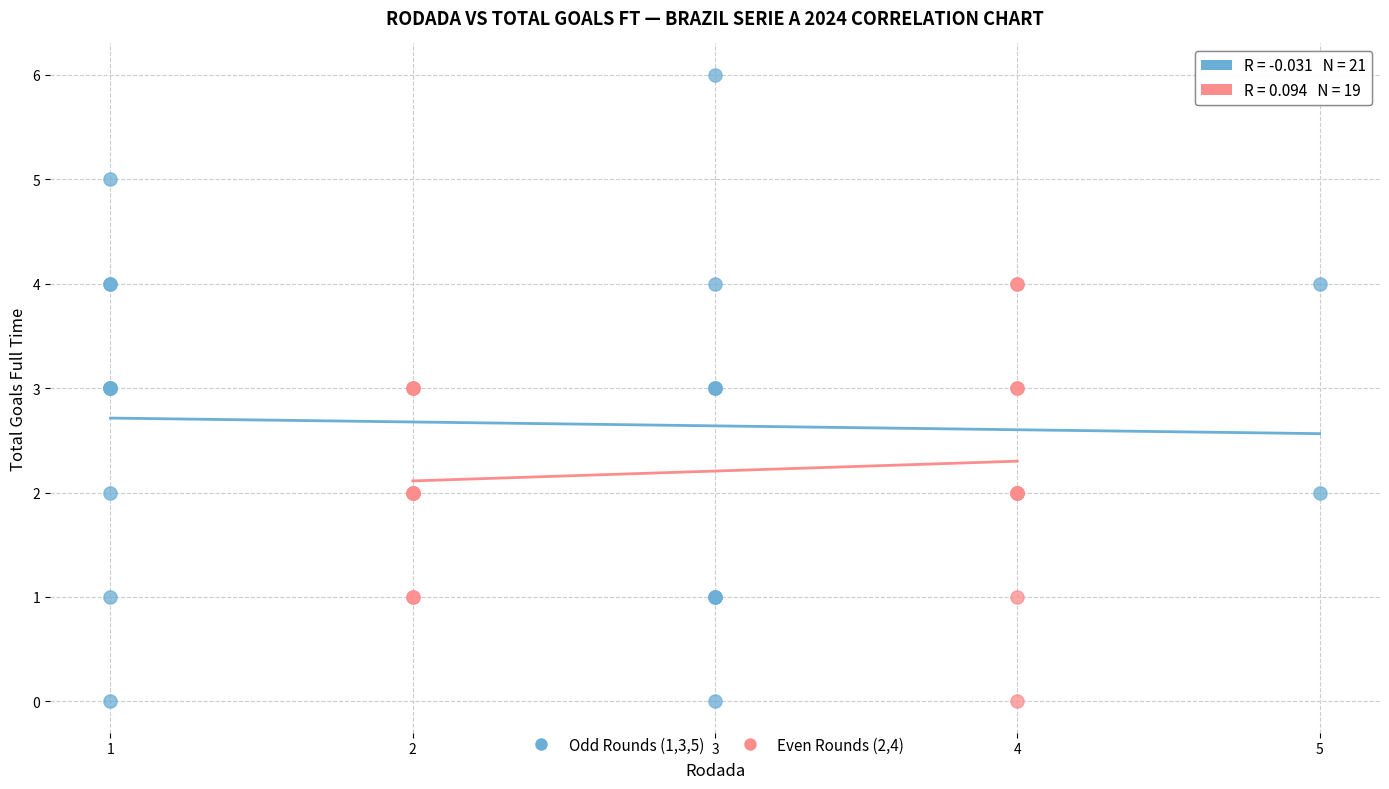

Which series contains the highest Y value?

Odd Rounds (1,3,5)